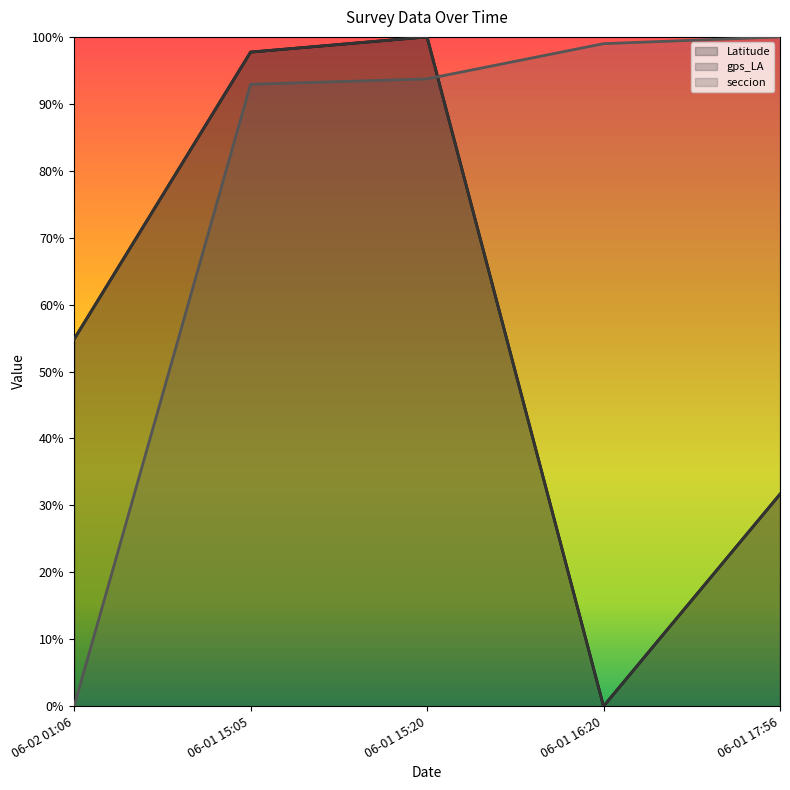

Reading left to right, what are all the values shown in this chart?

Latitude: 06-02 01:06=0.5	06-01 15:05=1.0	06-01 15:20=1.0	06-01 16:20=0.0	06-01 17:56=0.3
gps_LA: 06-02 01:06=0.5	06-01 15:05=1.0	06-01 15:20=1.0	06-01 16:20=0.0	06-01 17:56=0.3
seccion: 06-02 01:06=0.0	06-01 15:05=0.9	06-01 15:20=0.9	06-01 16:20=1.0	06-01 17:56=1.0